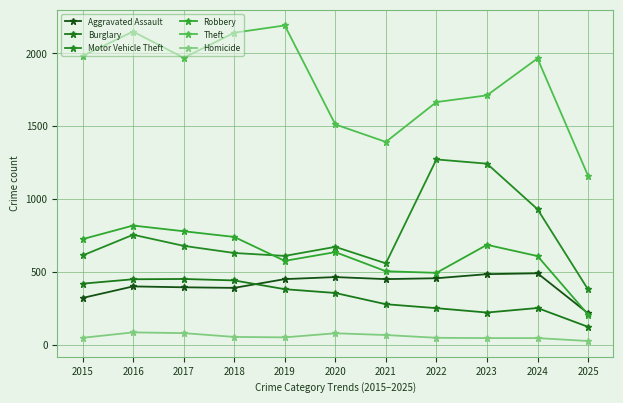

Rank the categories by Robbery value from lowest to highest.

2025, 2022, 2021, 2019, 2024, 2020, 2023, 2015, 2018, 2017, 2016